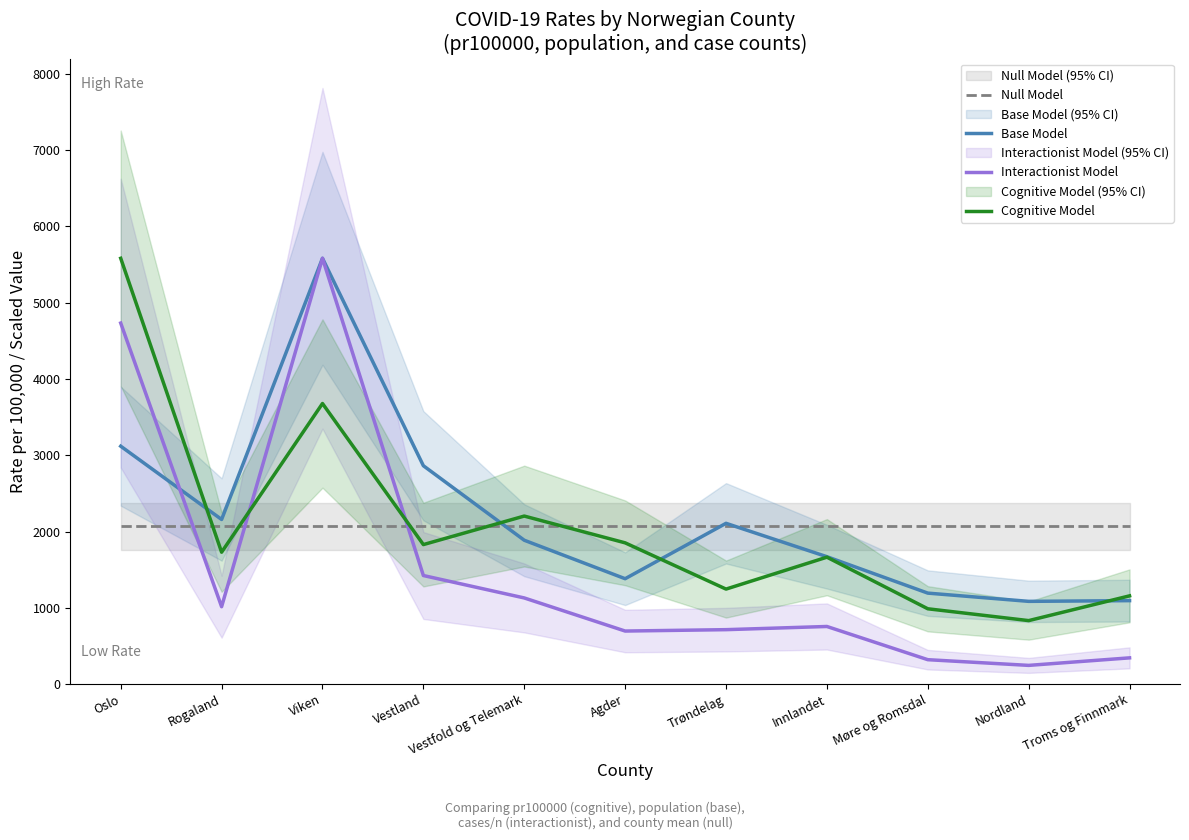

Between Agder and Viken, which is larger?

Agder